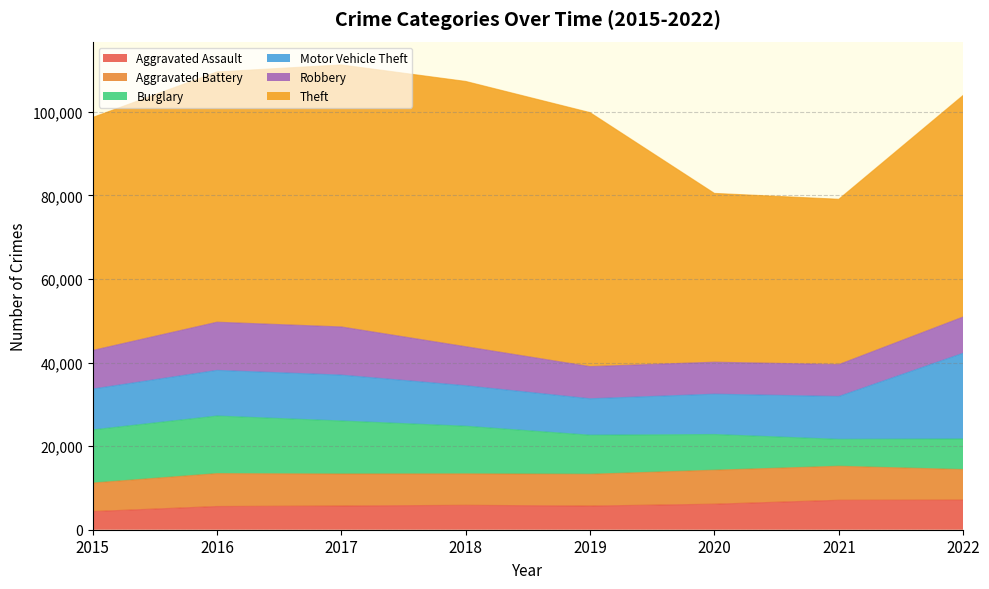

What is the minimum value shown in the chart?

4349